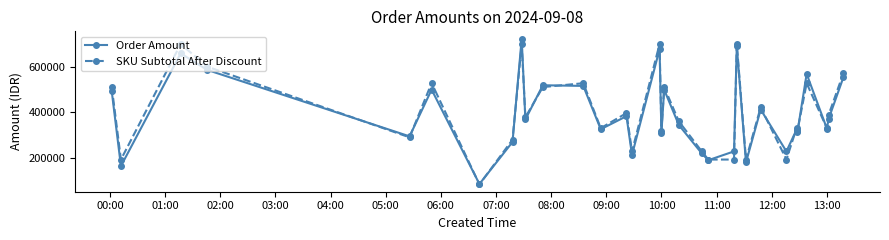

What is the difference between the maximum and minimum values in the SKU Subtotal After Discount series?

616280